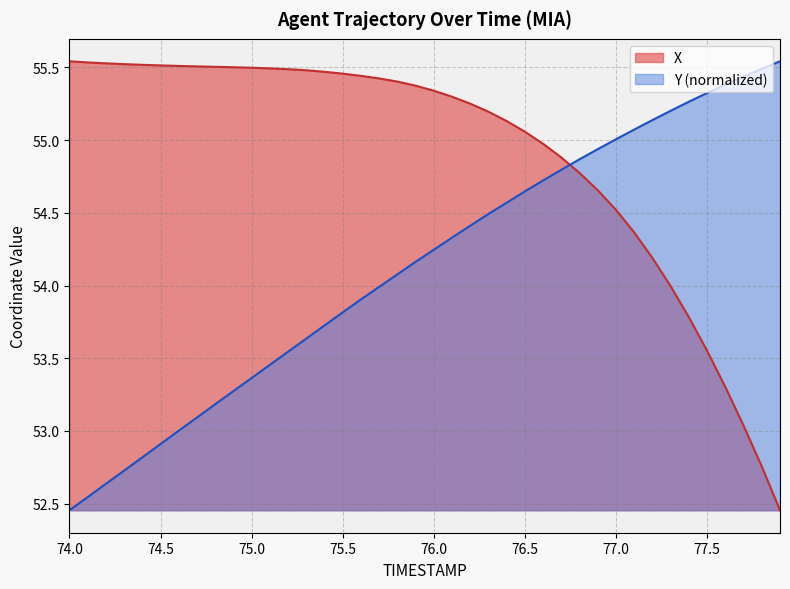

True or false: X and Y intersect in this chart.

True